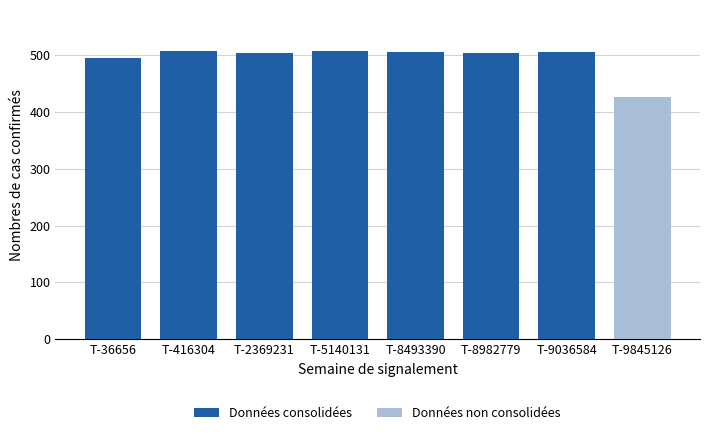

Reading right to left, list all the values displayed in this chart.

Données consolidées: T-9845126=0.0	T-9036584=505.1	T-8982779=504.1	T-8493390=506.3	T-5140131=508.2	T-2369231=504.1	T-416304=506.7	T-36656=495.8
Données non consolidées: T-9845126=426.9	T-9036584=0.0	T-8982779=0.0	T-8493390=0.0	T-5140131=0.0	T-2369231=0.0	T-416304=0.0	T-36656=0.0